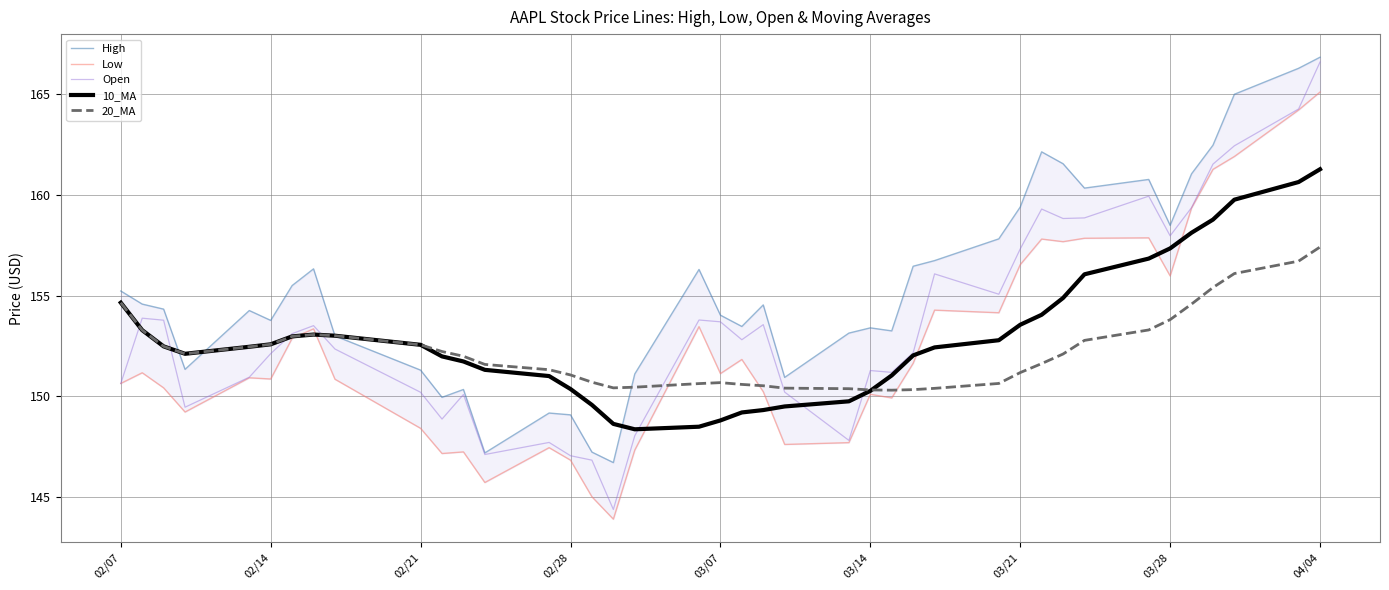

In Open, how many points are lower than both neighbors (excluding endpoints)?

10